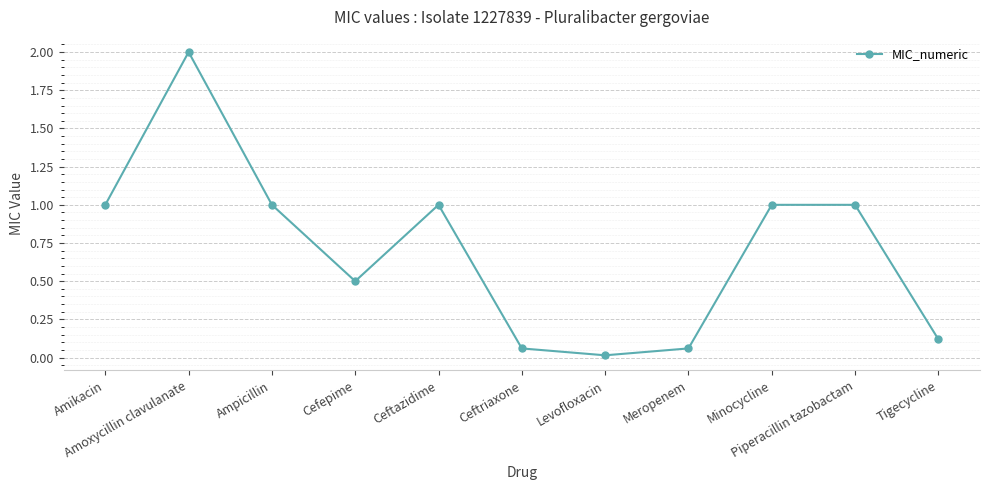

How many values are below 1?

5